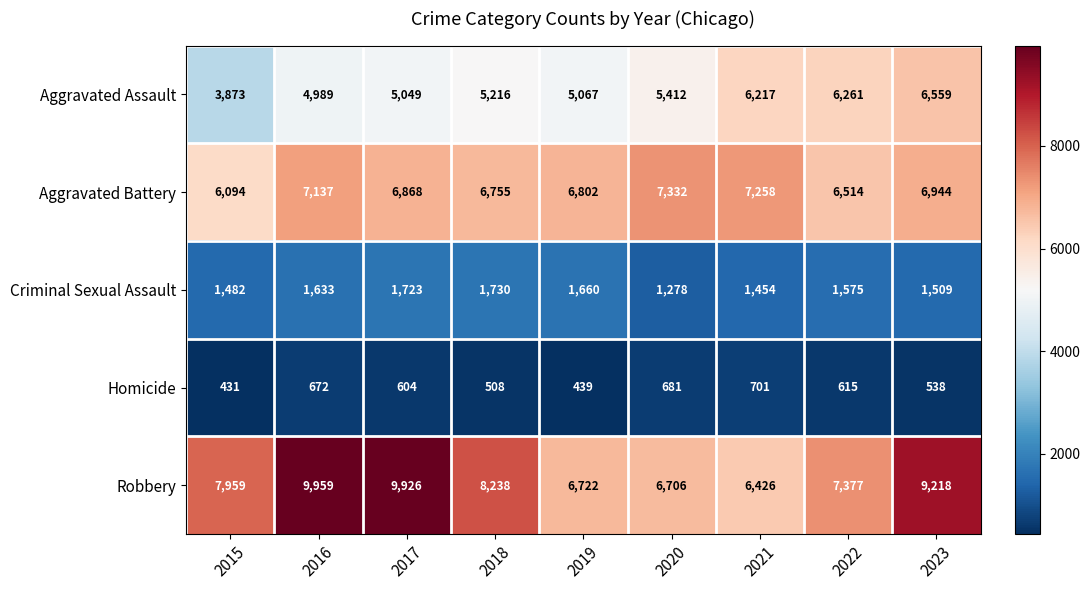

What is the total value across all series at 2023?

24768